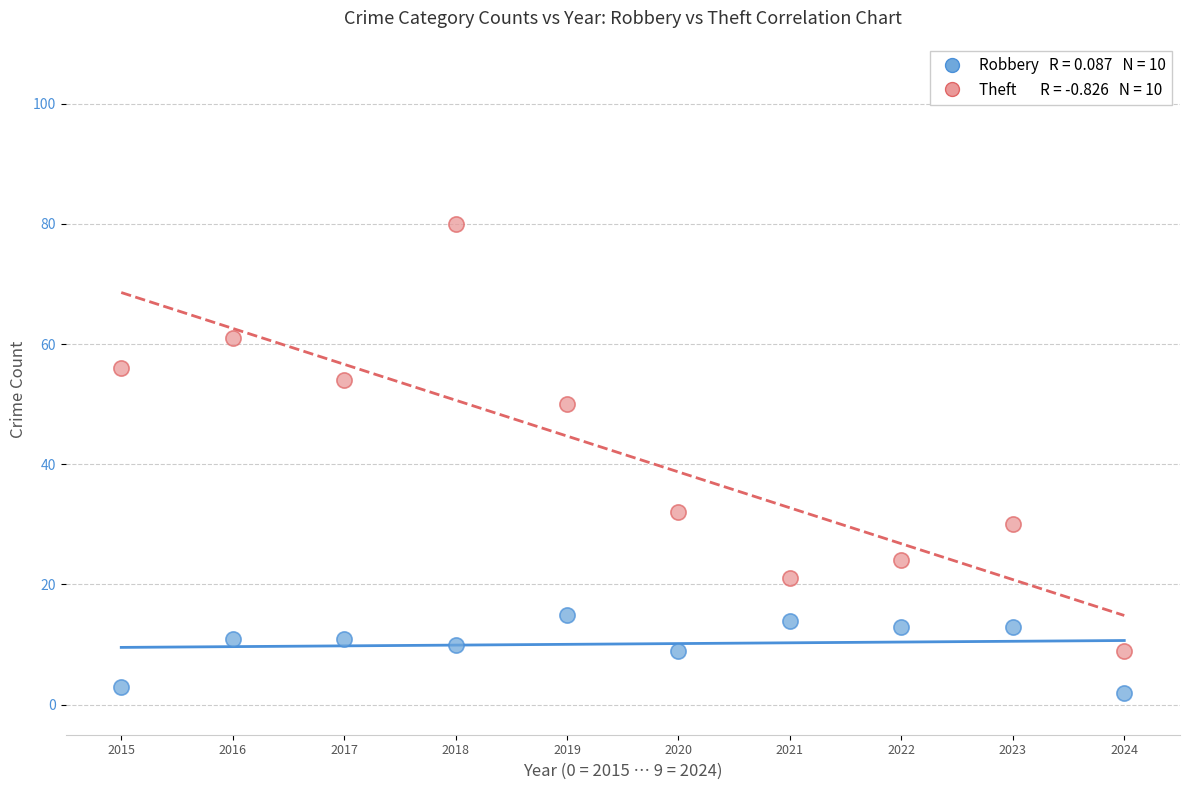

Across all data points, what is the range of Y values (max minus min)?

78